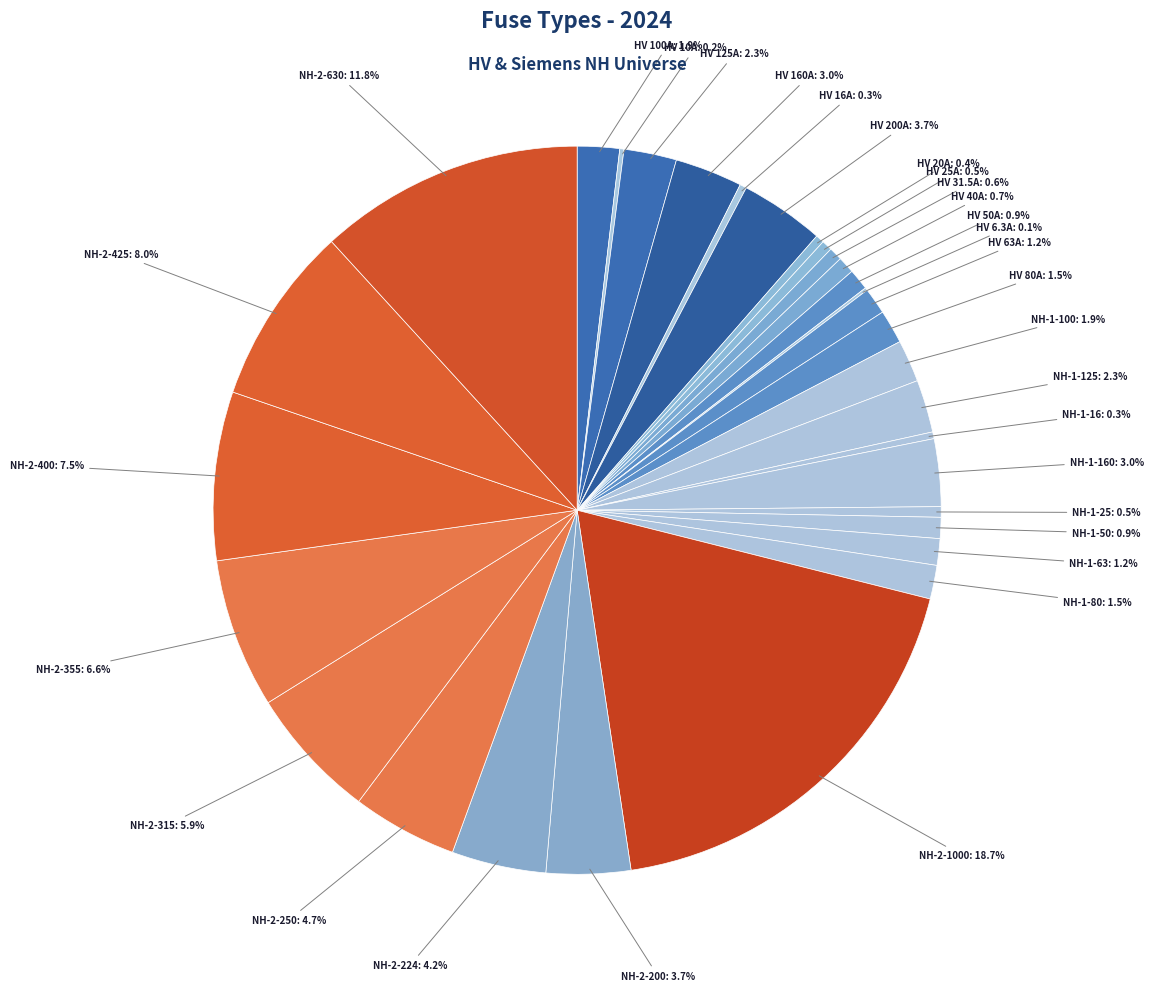

Does NH-2-1000 account for over 50% of the chart?

No